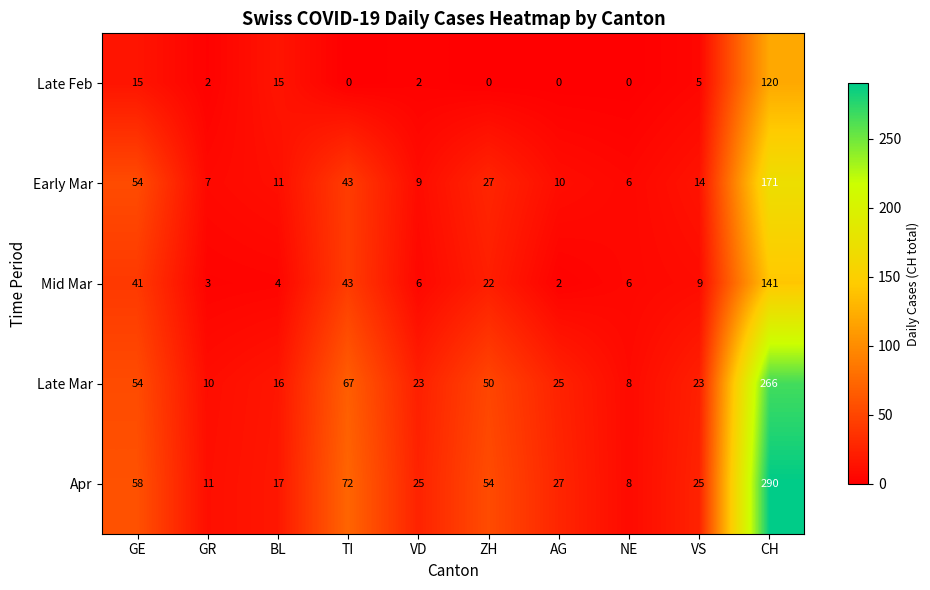

Which series has the widest spread of values?

Apr